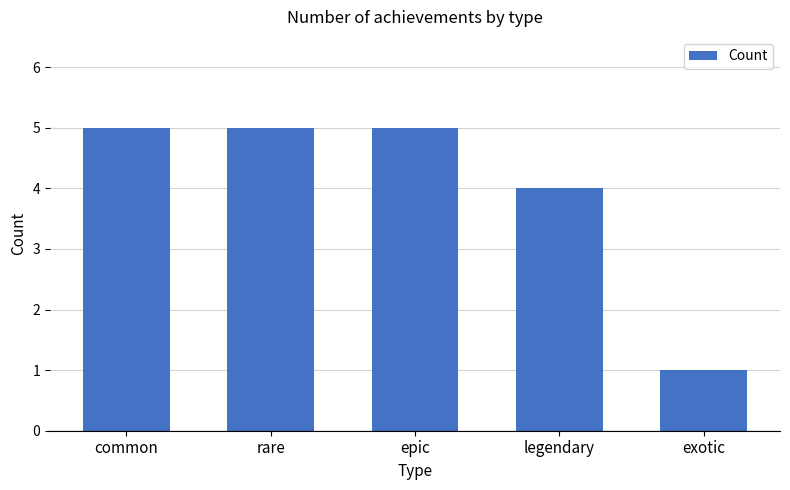

The value at exotic is 1. True or false?

True